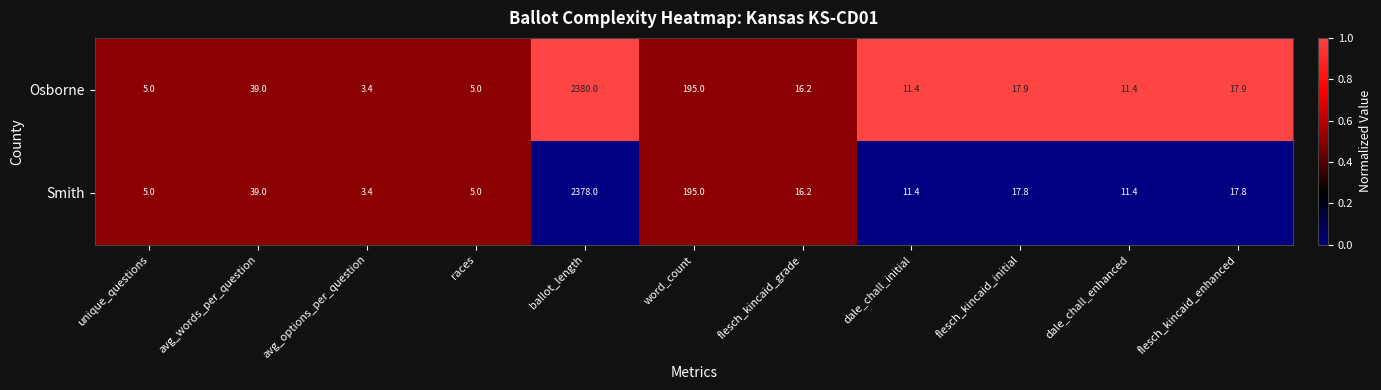

Reading right to left, extract all data points from this chart.

Osborne: flesch_kincaid_enhanced=17.9	dale_chall_enhanced=11.4	flesch_kincaid_initial=17.9	dale_chall_initial=11.4	flesch_kincaid_grade=16.2	word_count=195.0	ballot_length=2380.0	races=5.0	avg_options_per_question=3.4	avg_words_per_question=39.0	unique_questions=5.0
Smith: flesch_kincaid_enhanced=17.8	dale_chall_enhanced=11.4	flesch_kincaid_initial=17.8	dale_chall_initial=11.4	flesch_kincaid_grade=16.2	word_count=195.0	ballot_length=2378.0	races=5.0	avg_options_per_question=3.4	avg_words_per_question=39.0	unique_questions=5.0